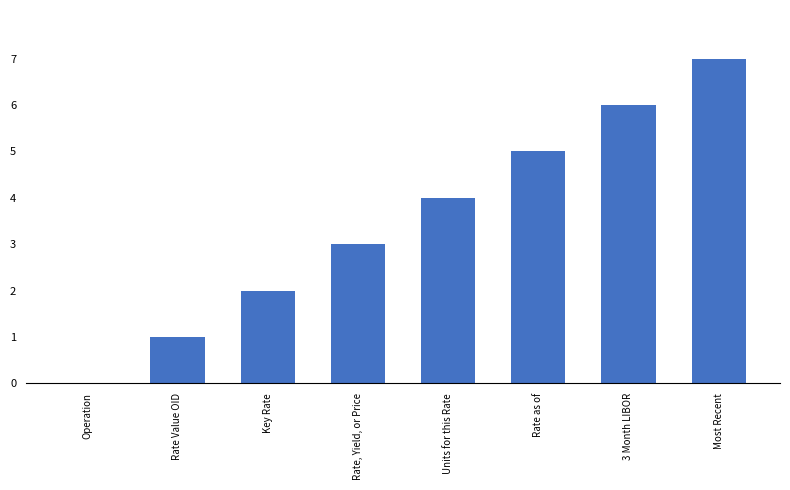

Reading left to right, what are all the values shown in this chart?

Operation=0	Rate Value OID=1	Key Rate=2	Rate, Yield, or Price=3	Units for this Rate=4	Rate as of=5	3 Month LIBOR=6	Most Recent=7